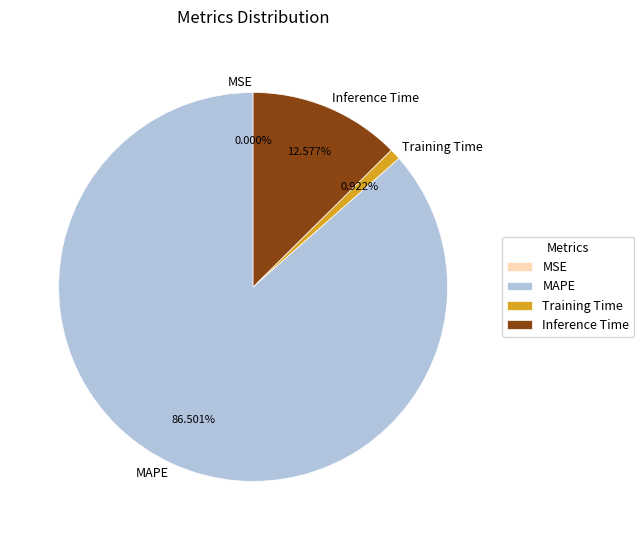

What is the largest slice in the pie chart?

MAPE